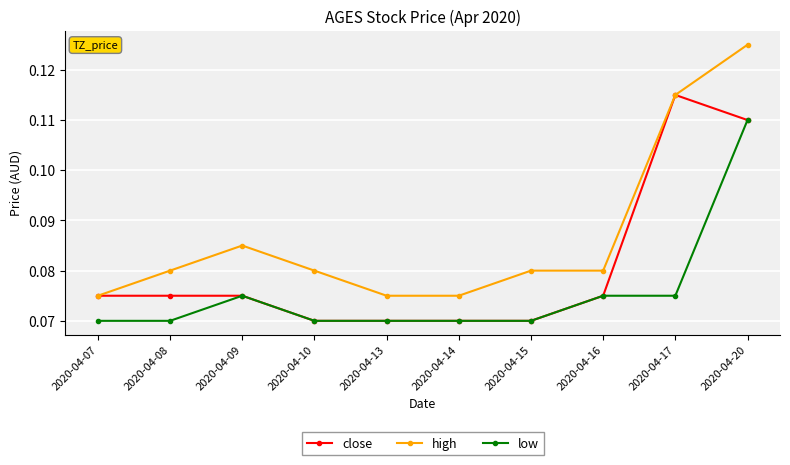

True or false: high and low cross at least once.

False